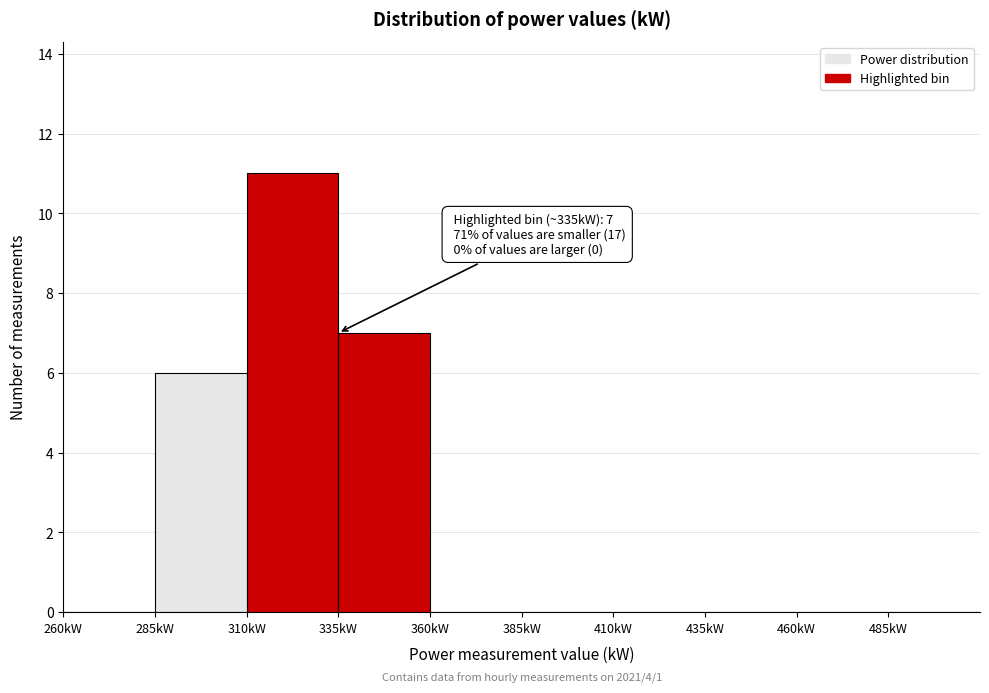

Which range on the x-axis has the tallest bar?

310 to 335